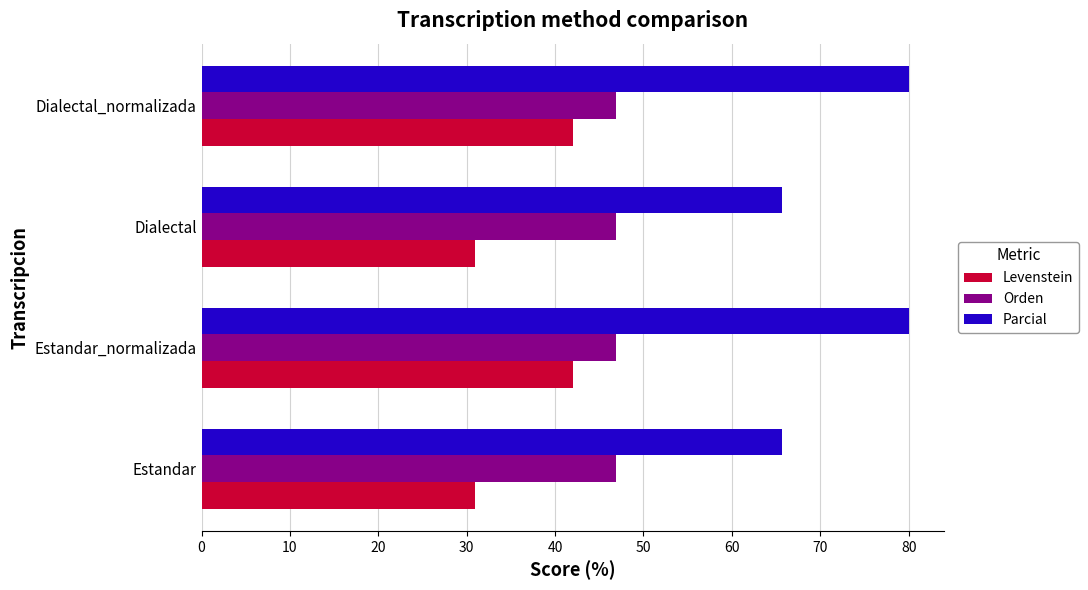

What is the difference between the maximum and minimum values in the Levenstein series?

11.1